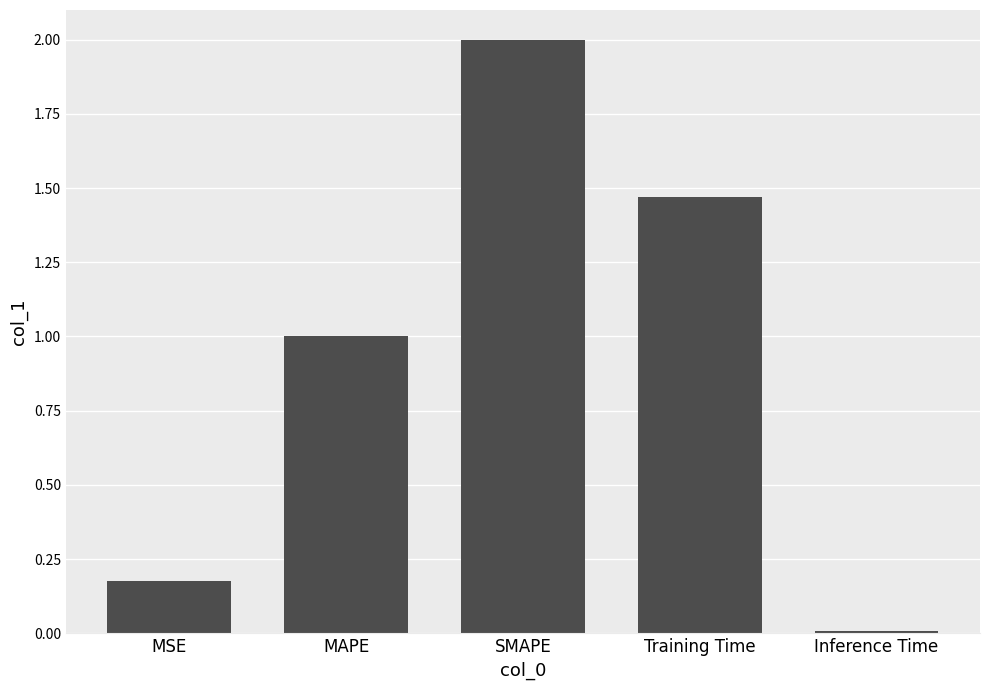

What is the label of the 5th bar from the right?

MSE